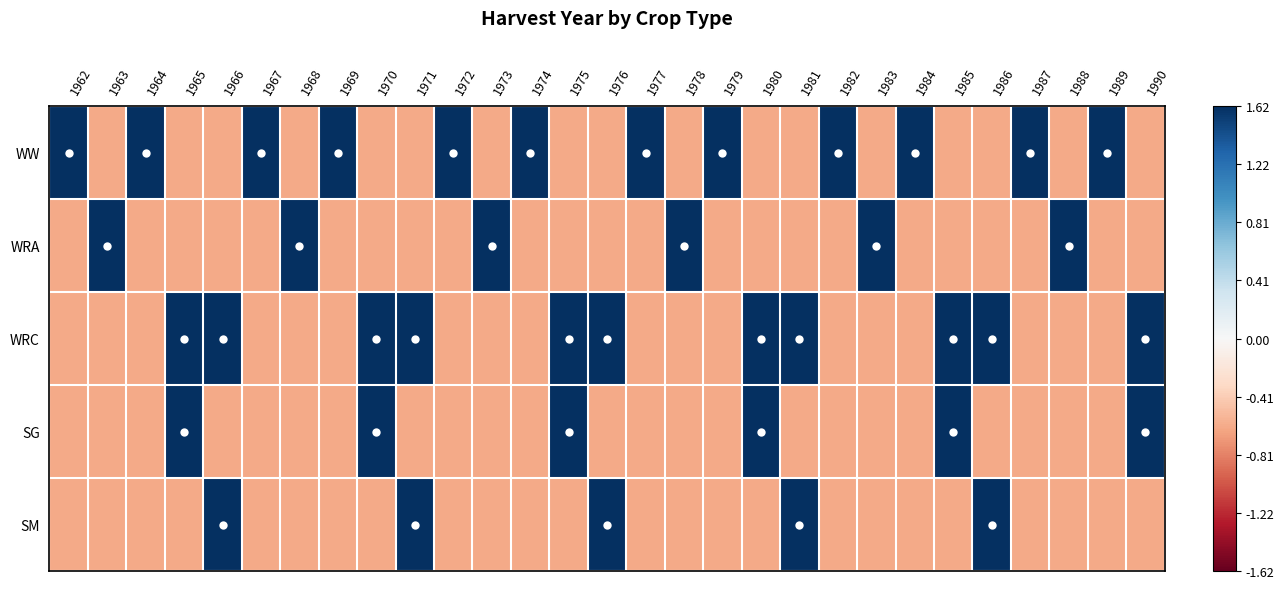

Which series has the largest range (max minus min)?

WW